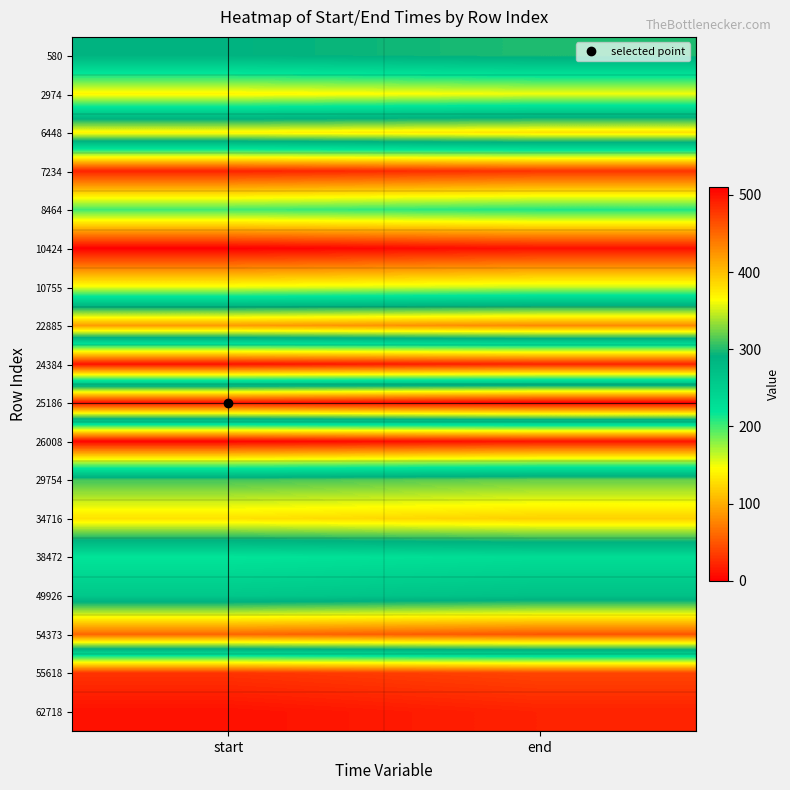

Rank the series at start from lowest to highest value.

10424, 26008, 24384, 62718, 7234, 55618, 2974, 10755, 8464, 38472, 49926, 580, 29754, 6448, 34716, 22885, 54373, 25186